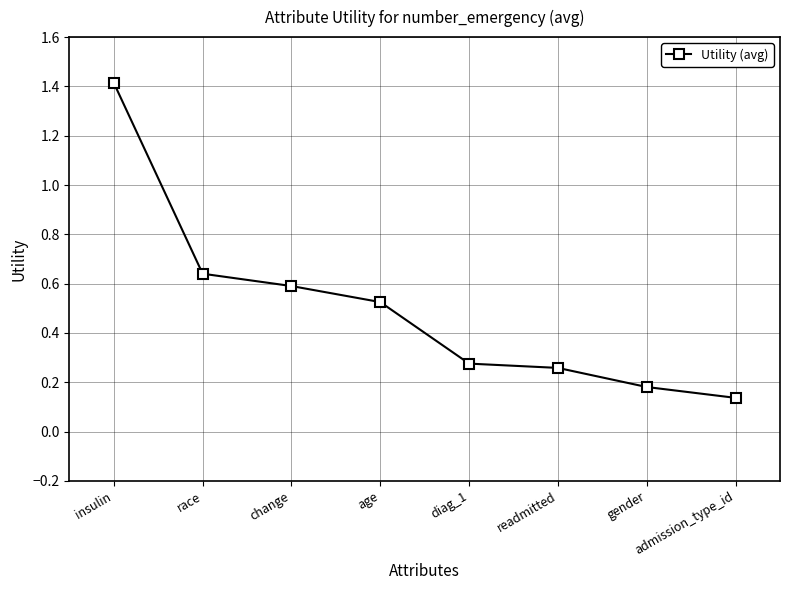

Rank the categories by value from lowest to highest.

admission_type_id, gender, readmitted, diag_1, age, change, race, insulin